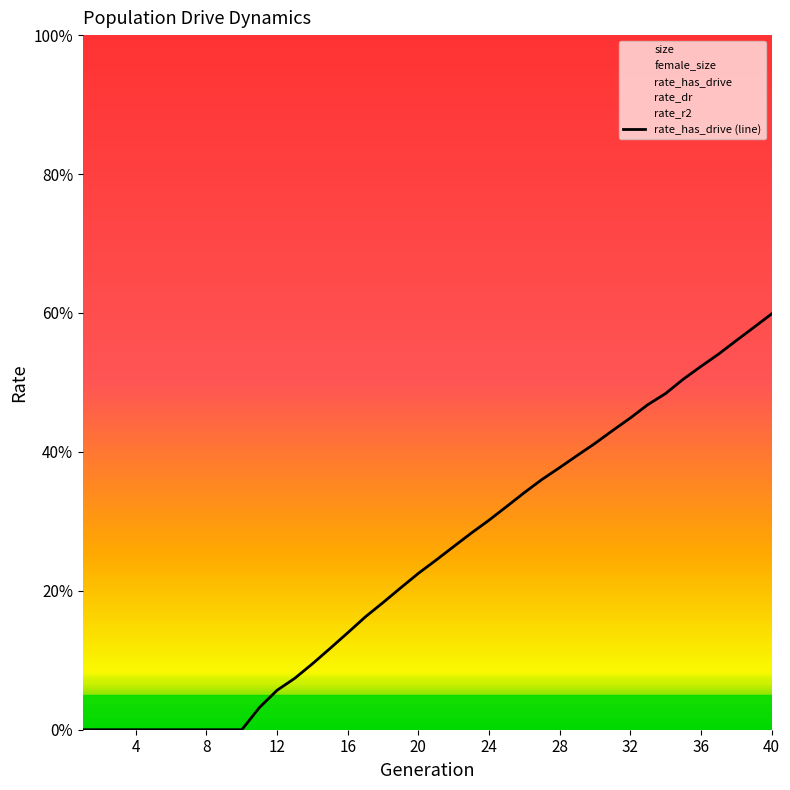

What is the maximum value shown in the chart?

0.6